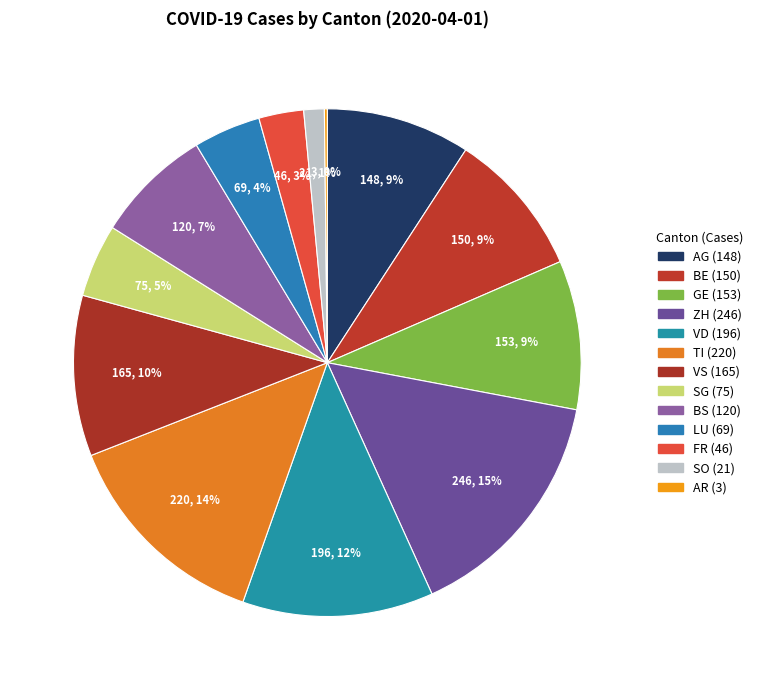

What is the ratio of the value at LU to the value at BS?

0.6